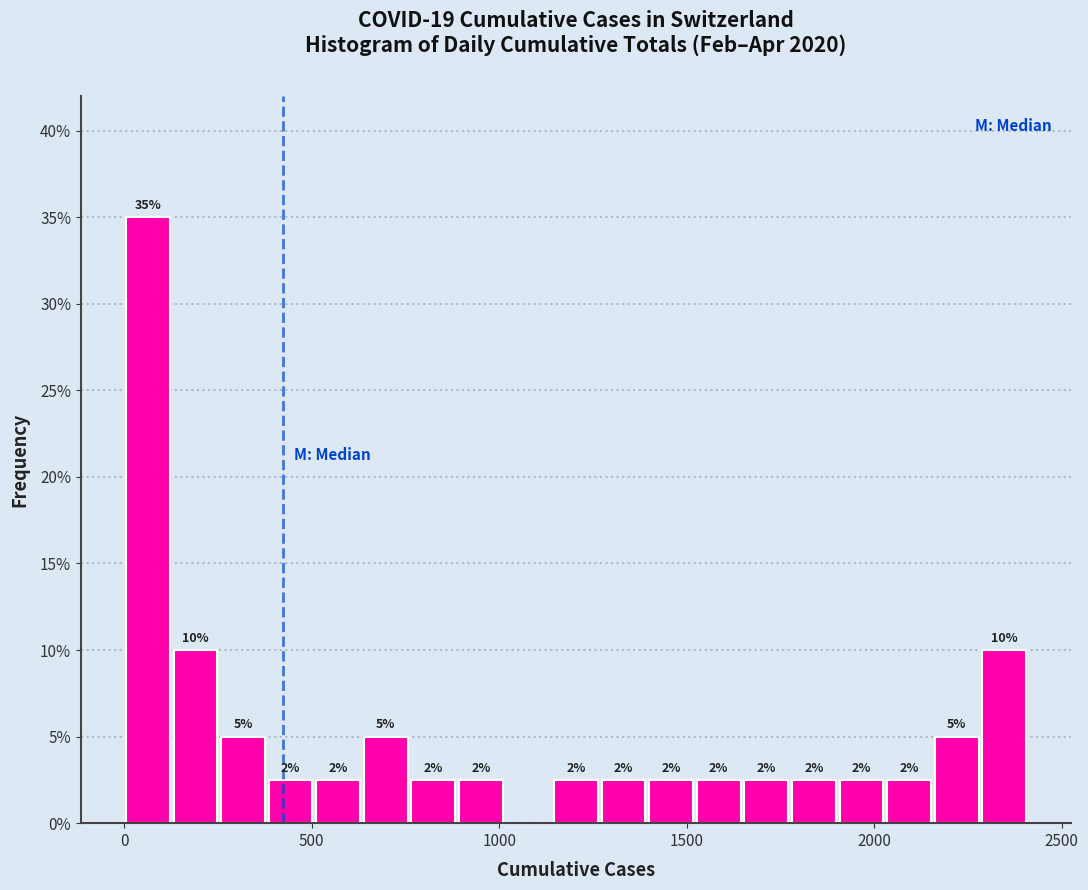

Around what value on the x-axis is the tallest bar? Give the approximate position of its centre, as read against the axis.

50